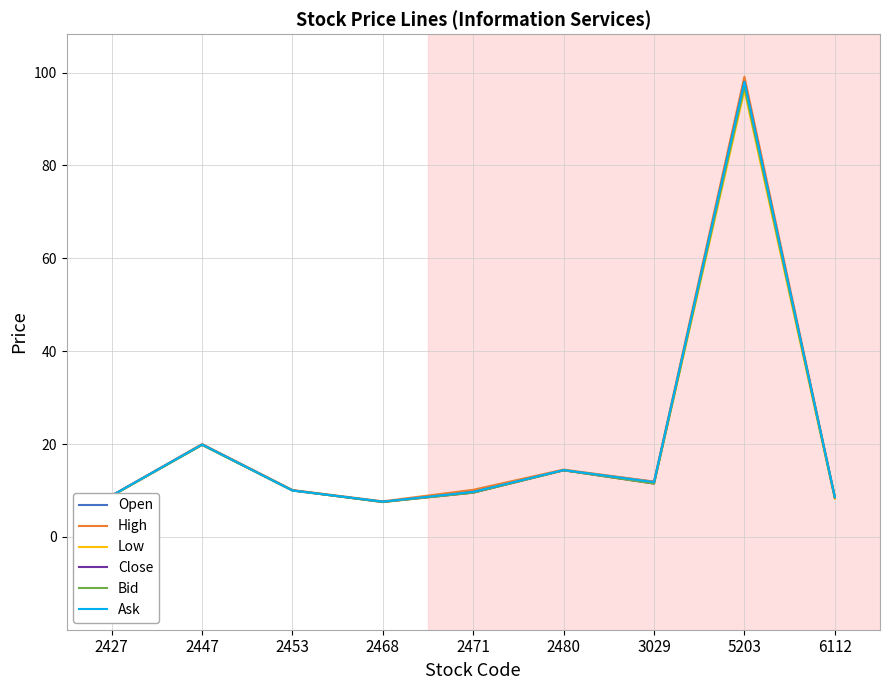

Is it true that Bid equals 3.3 at 2468?

False